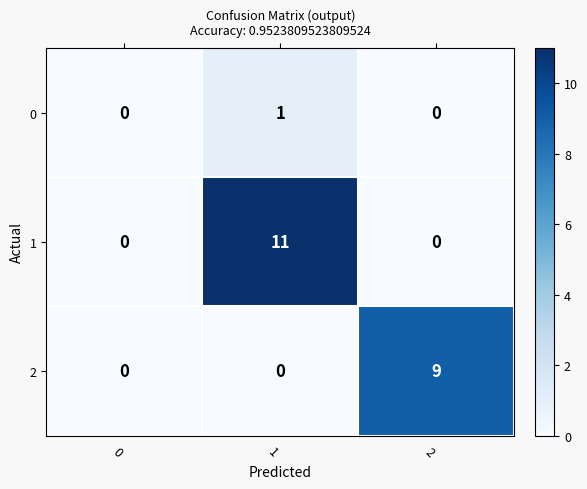

What is the total value across all series at 2?

9